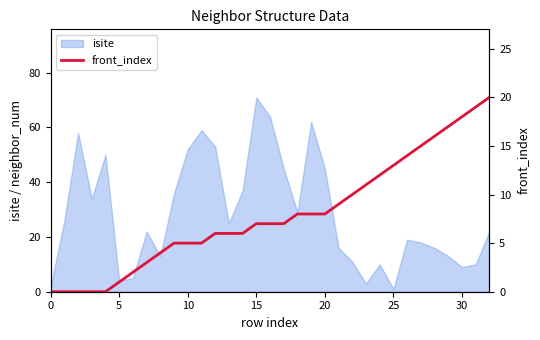

At which label does isite reach its peak?

15